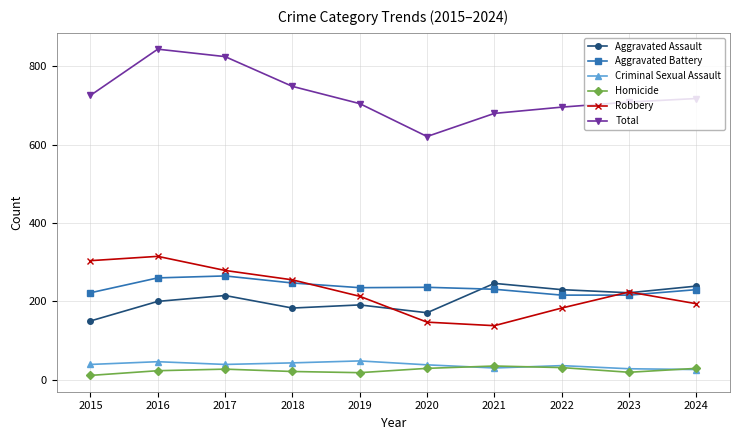

How many interior local peaks does the Aggravated Battery series have?

2